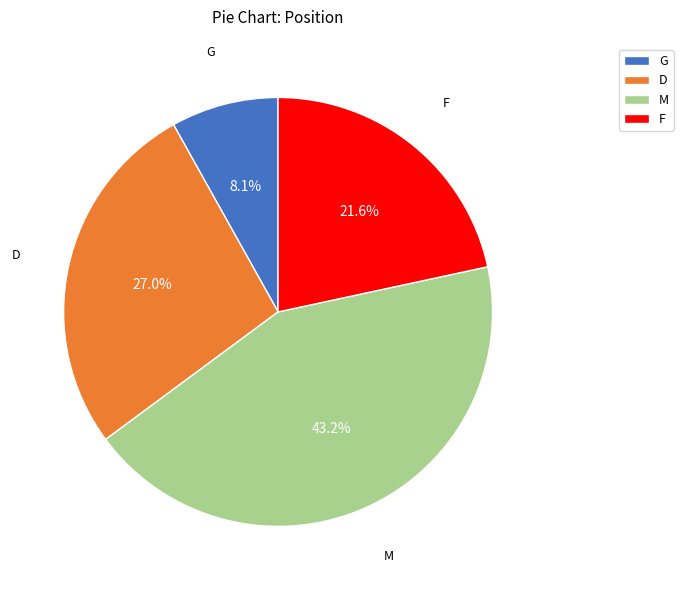

To the nearest percent, what is the difference between the D and F slice percentages?

5%